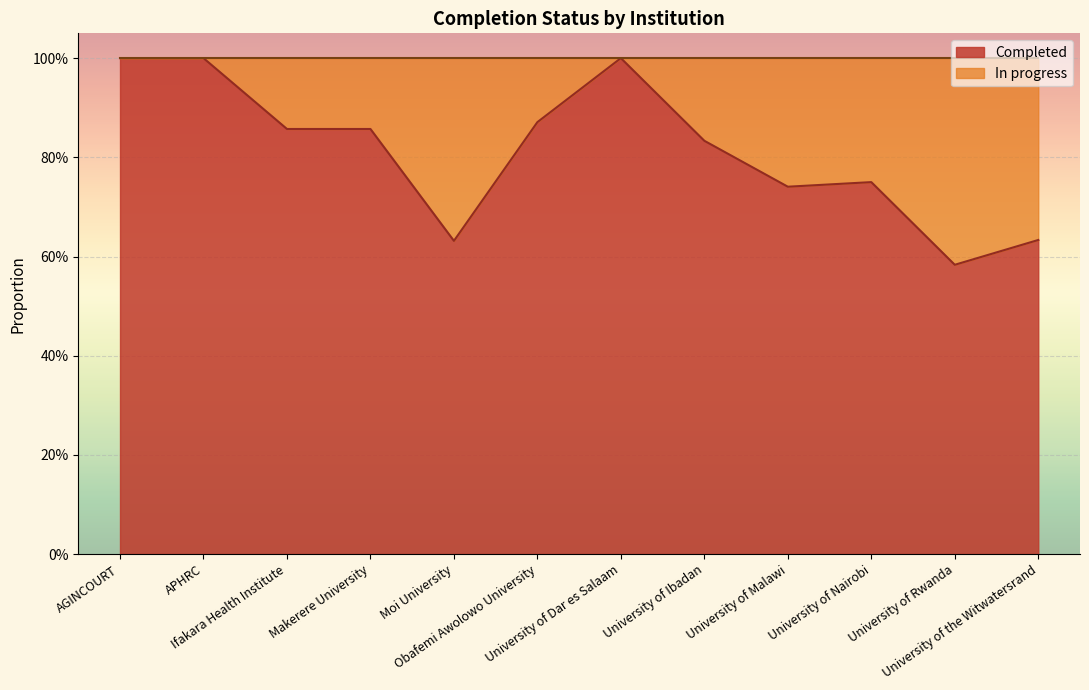

How many values are between 0 and 1?

12